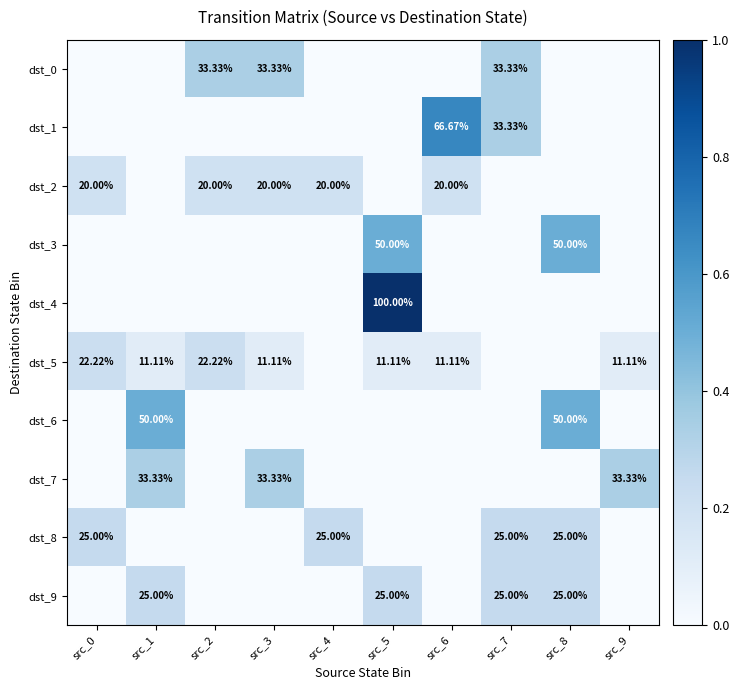

What is the difference between the second highest and second lowest values in the dst_5 series?

0.2